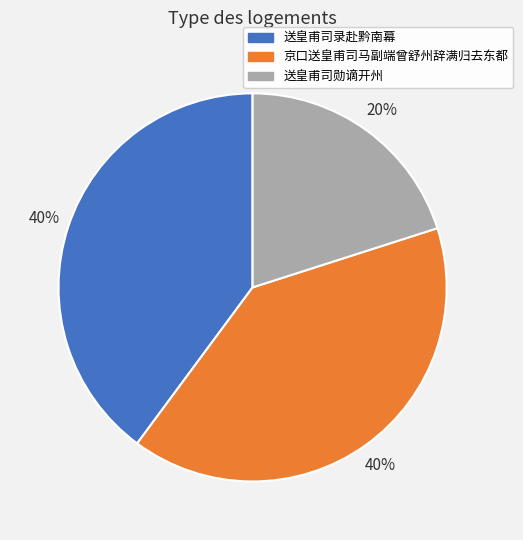

Is there any slice that represents more than half of the pie?

No